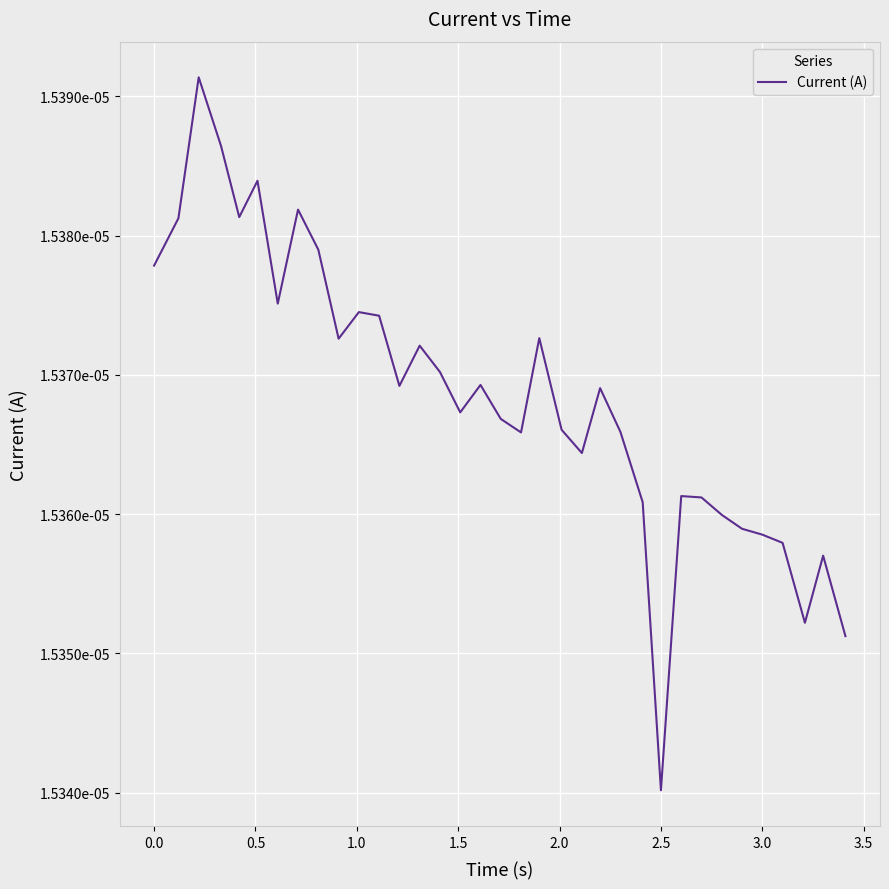

True or false: the data has more than 2 interior local peaks.

True